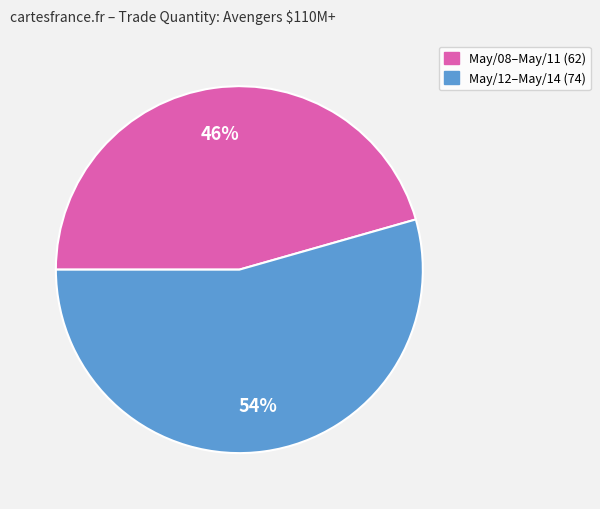

To the nearest percent, what is the average slice percentage?

50%